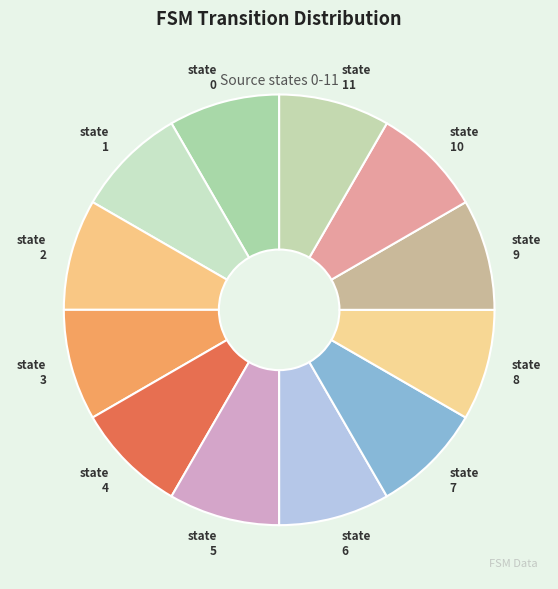

Count the number of slices in the pie.

12